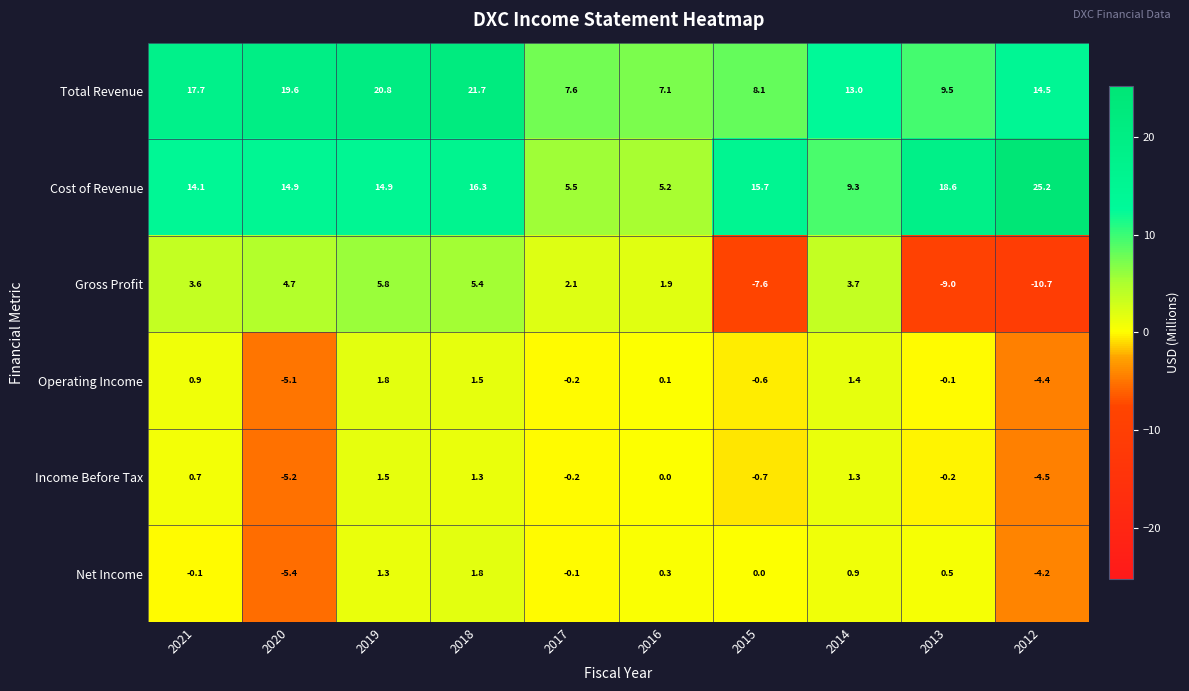

What is the sum of the Income Before Tax values at 2015 and 2012?

-5.2